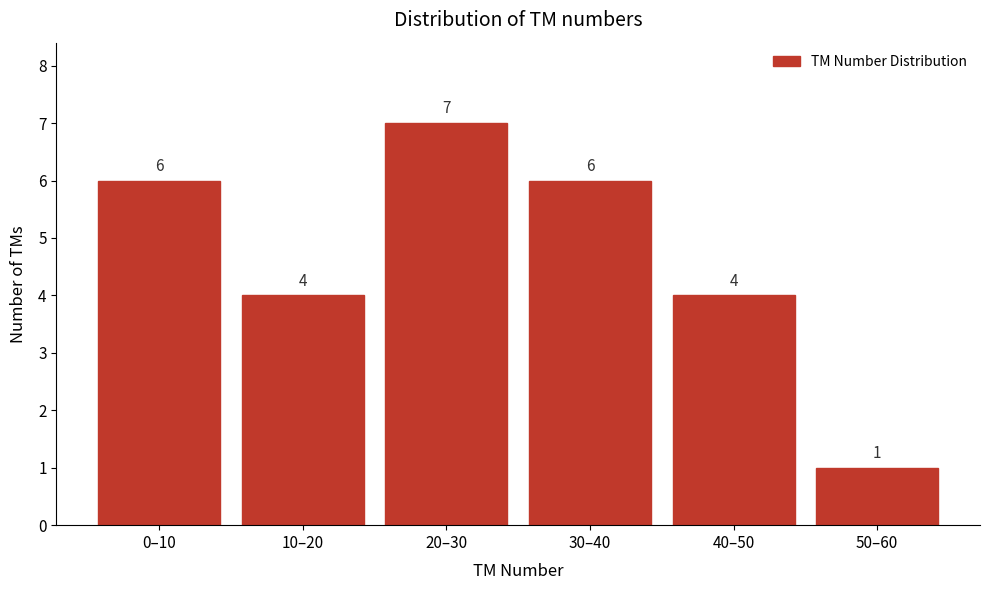

Reading left to right, extract all data points from this chart.

0–10=6	10–20=4	20–30=7	30–40=6	40–50=4	50–60=1